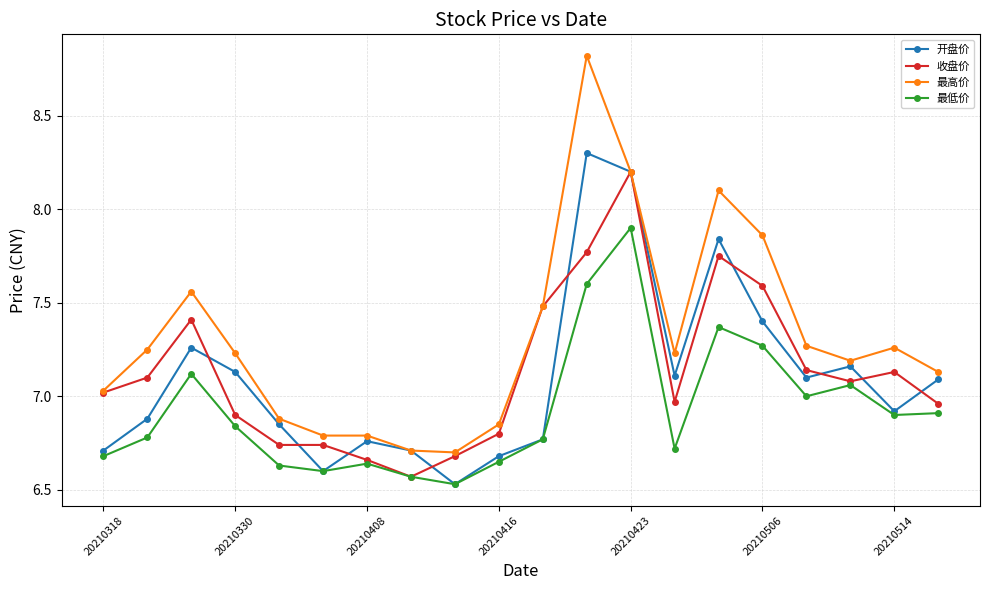

At how many categories does at least one series exceed 6?

20